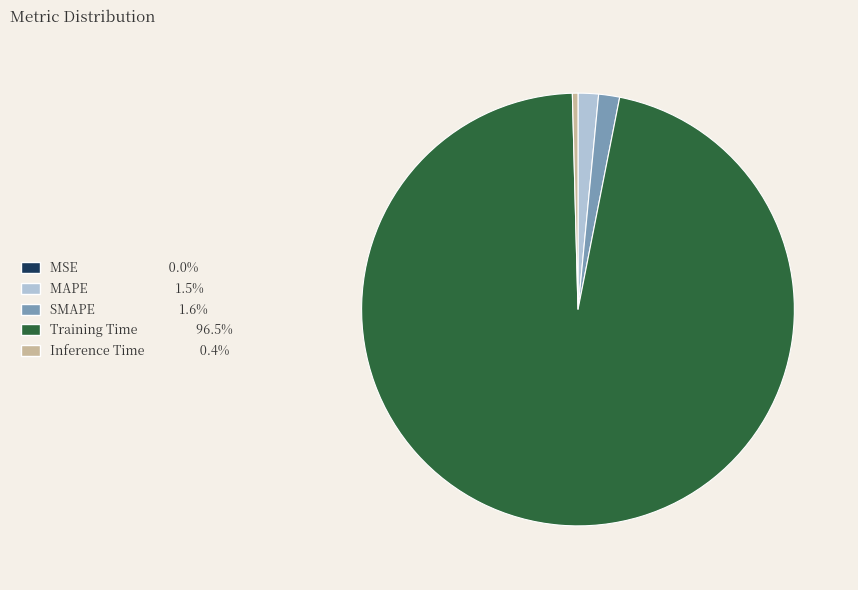

What is the largest slice in the pie chart?

Training Time